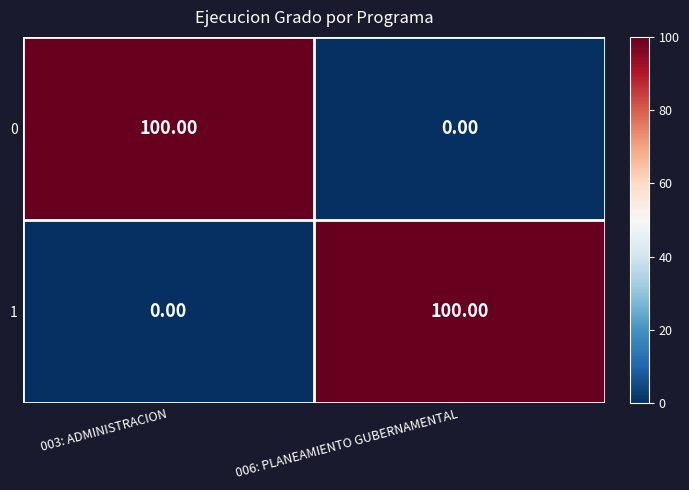

What is the sum of all 1 values?

100